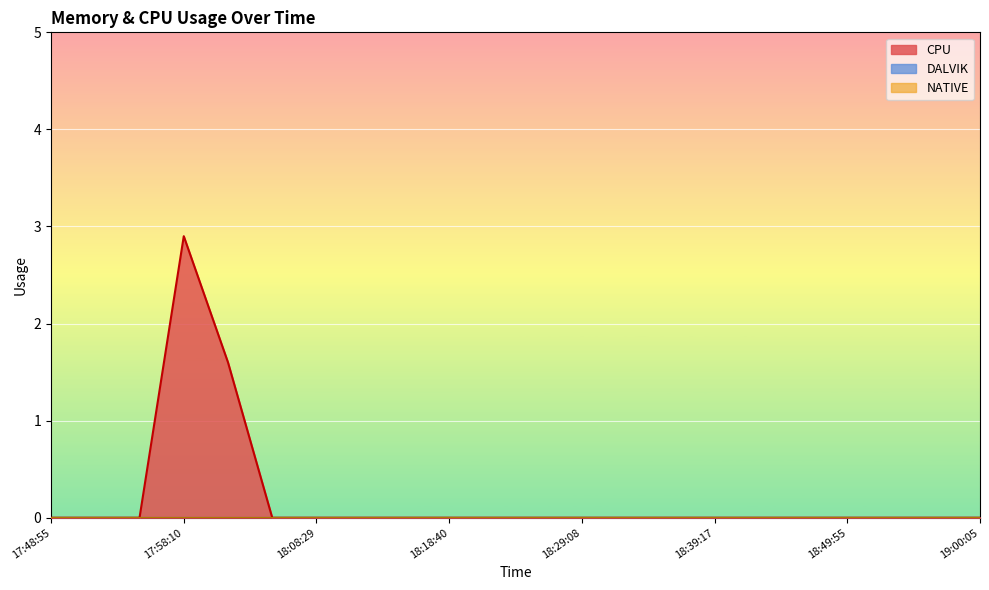

Does the chart display data point markers on the line(s)?

No